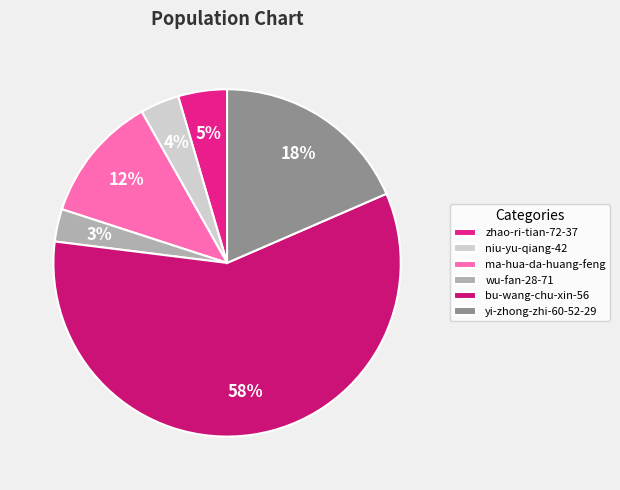

Do bu-wang-chu-xin-56 and ma-hua-da-huang-feng together represent more than half of the pie?

Yes